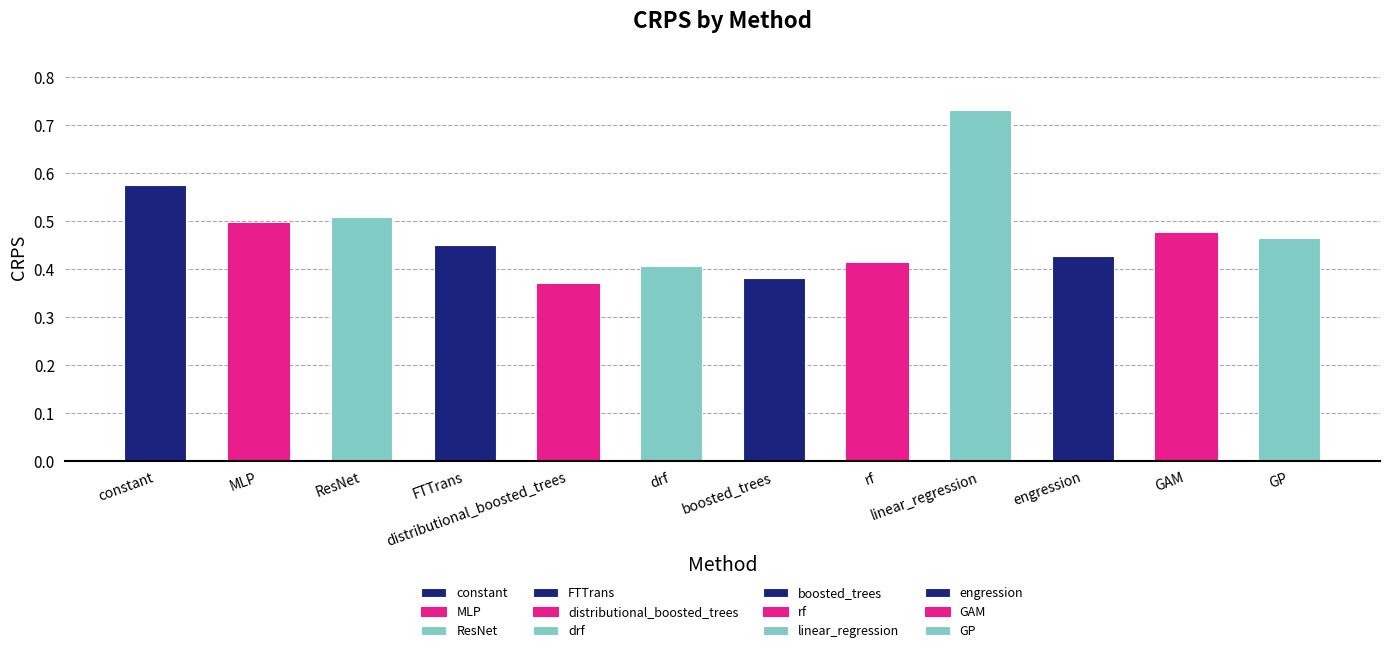

What is the sum of all values?

5.7